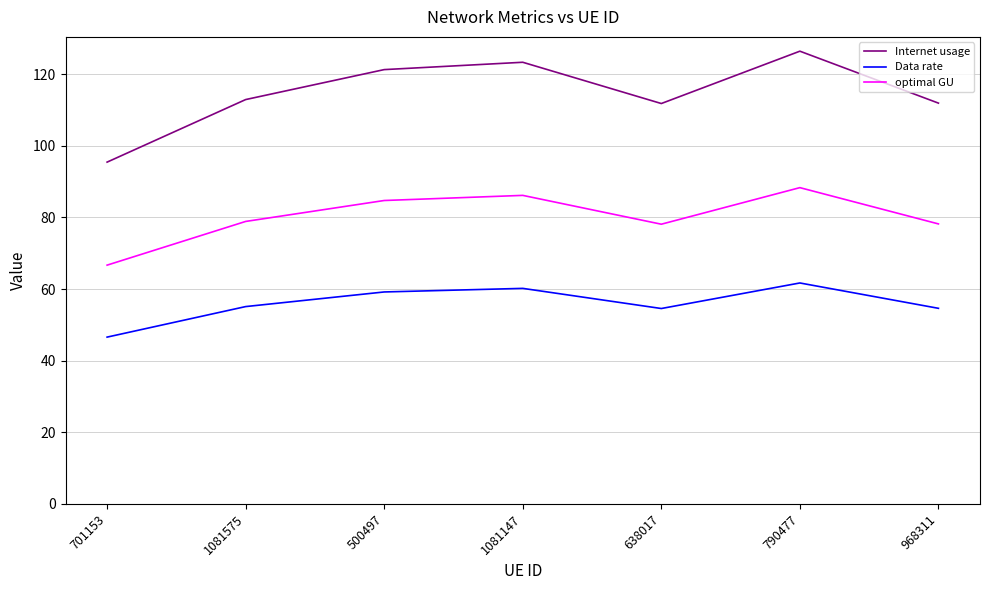

What is the difference between the Data rate values at 1081147 and 968311?

5.6